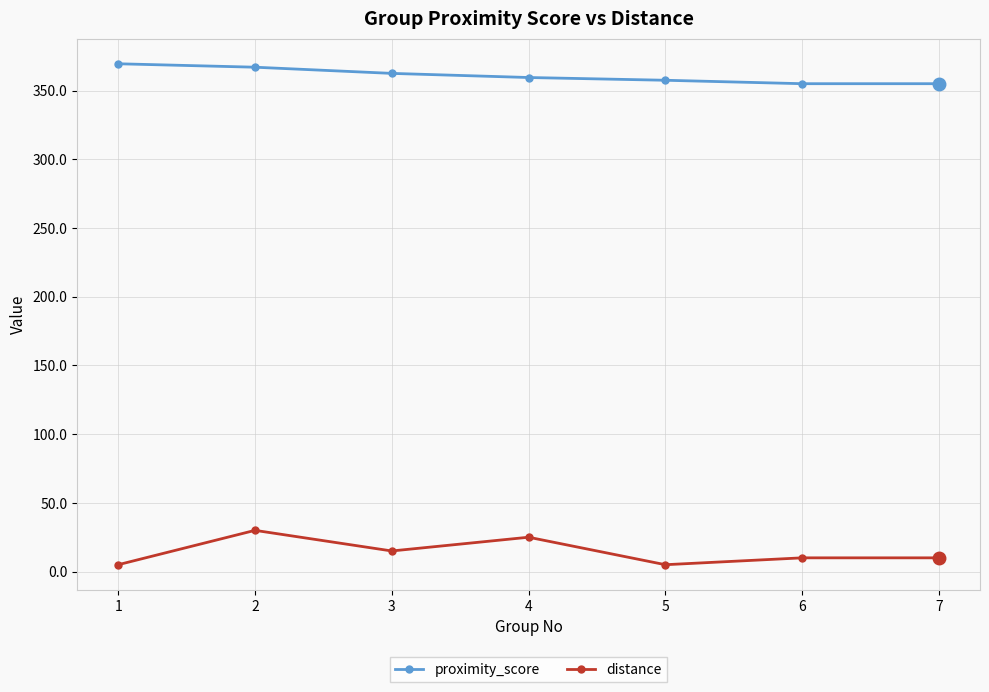

What is the minimum value shown in the chart?

5.0